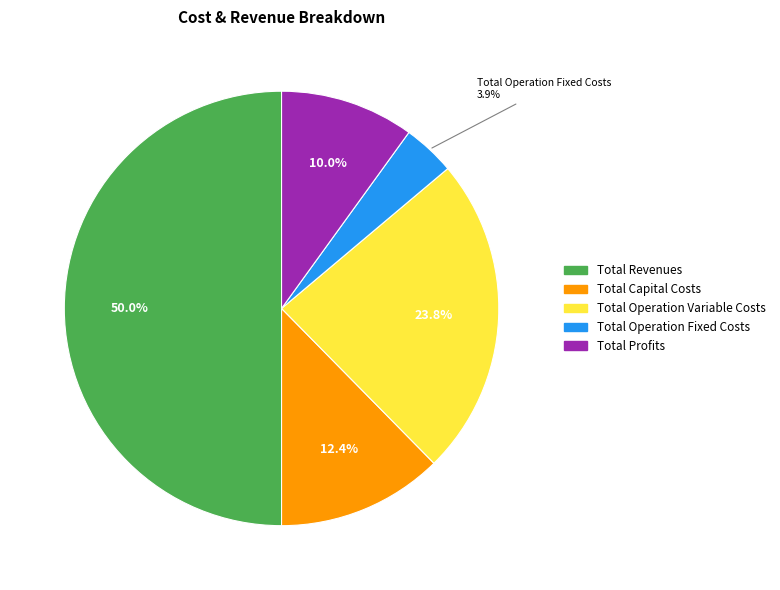

Approximately how many times larger is the value at Total Operation Variable Costs compared to Total Capital Costs?

1.9